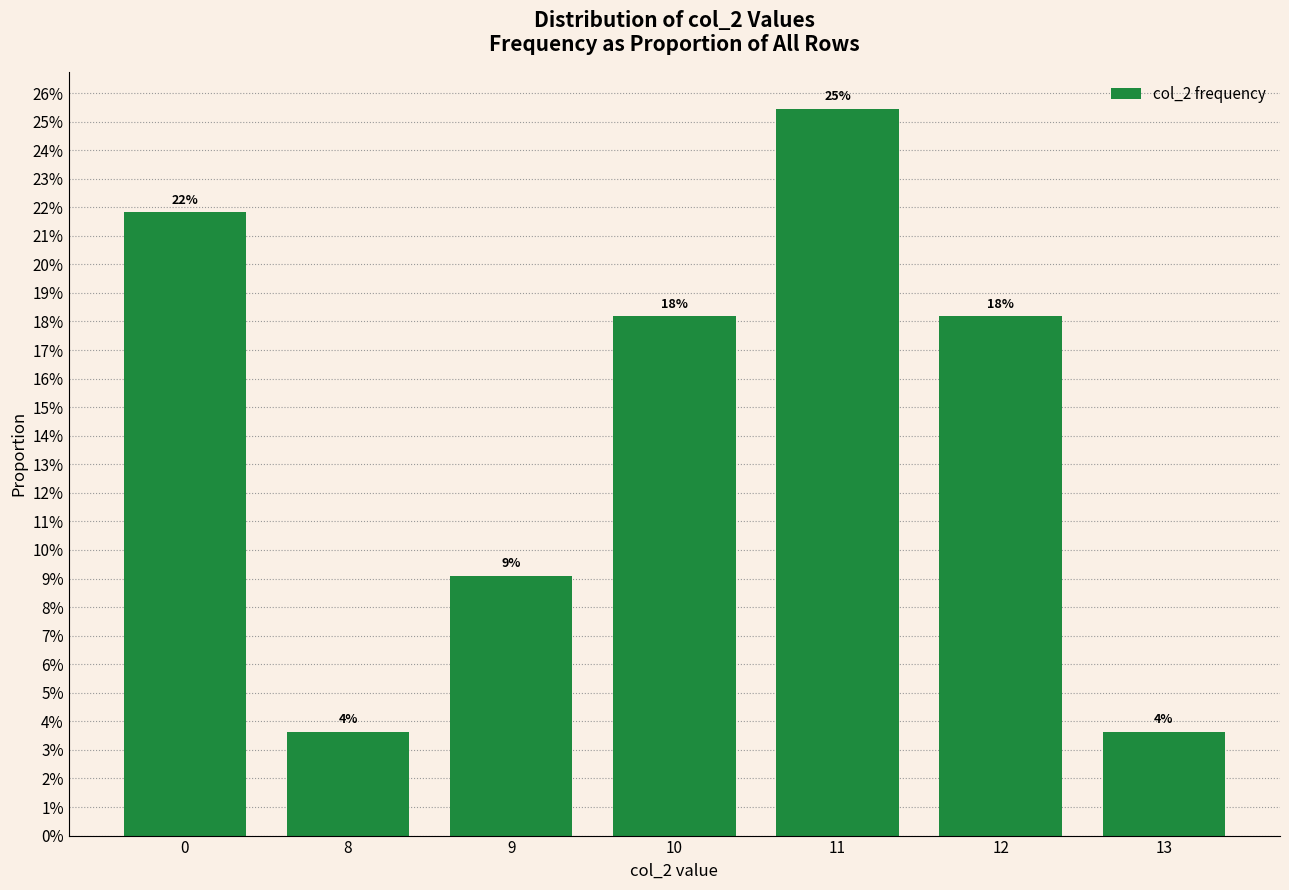

Does the chart contain stacked bars?

No